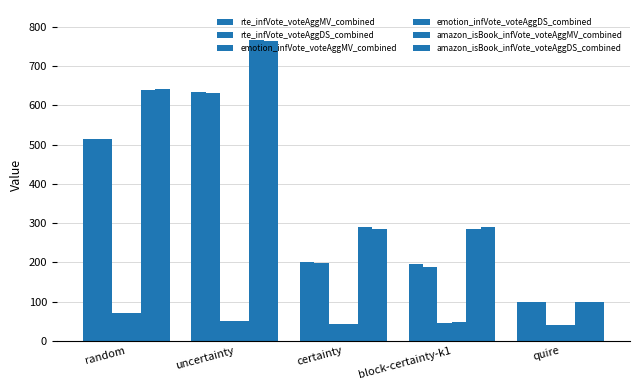

Which series changed the most between uncertainty and quire?

amazon_isBook_infVote_voteAggMV_combined